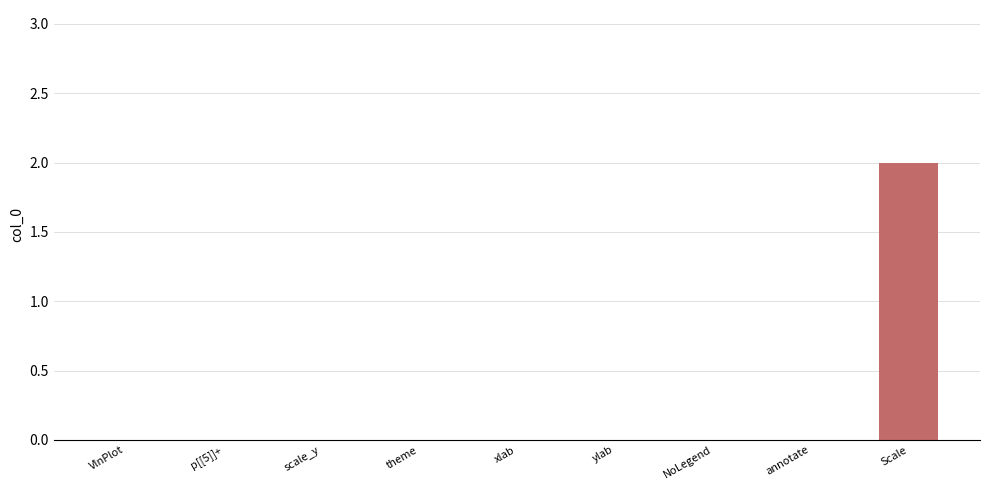

Which has a higher value, p[[5]]+ or Scale?

Scale